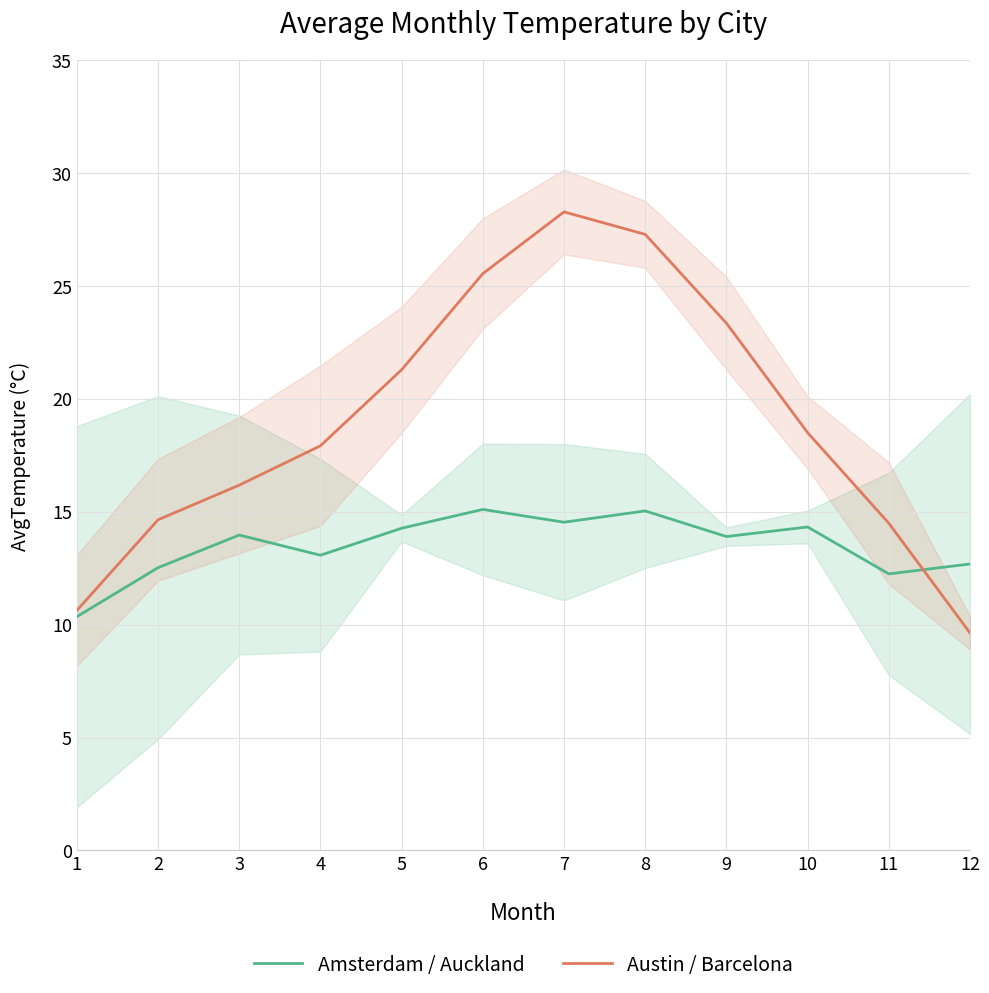

The Amsterdam / Auckland series shows 13.9 at 9. True or false?

True